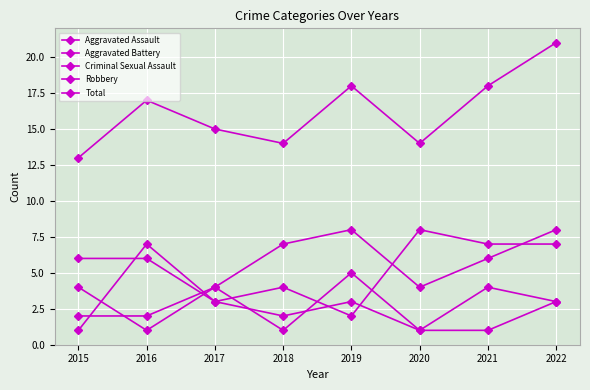

The value of Total at 2016 is 25. True or false?

False